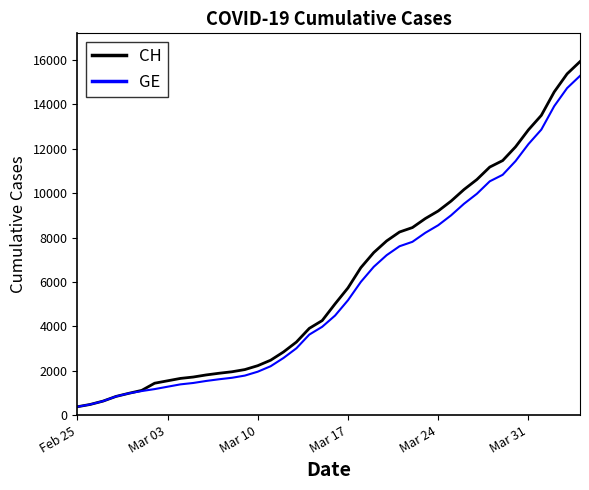

Which series has the widest spread of values?

CH